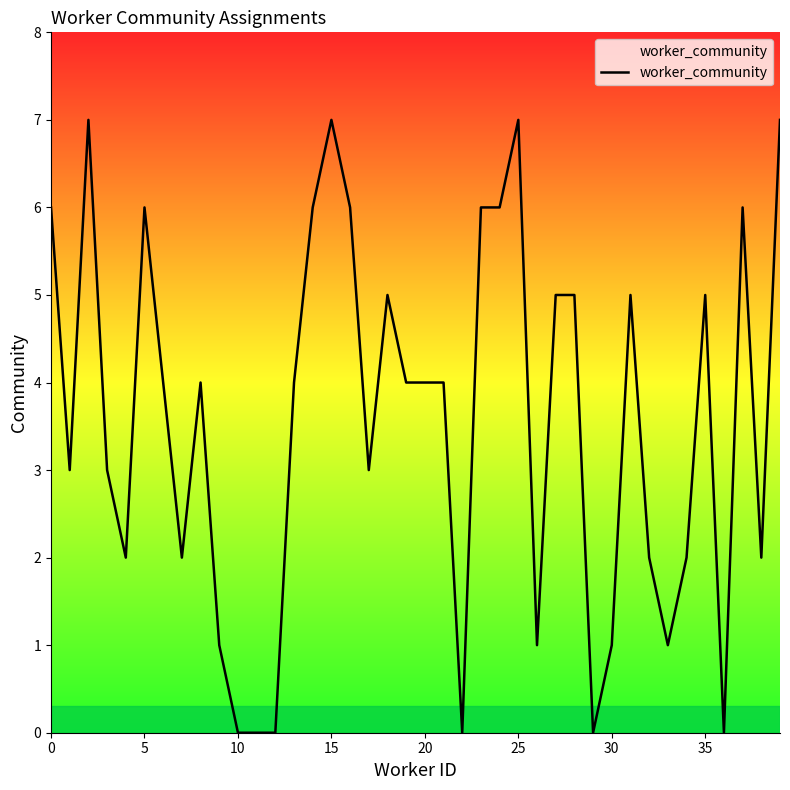

What is the sum of all values?

142